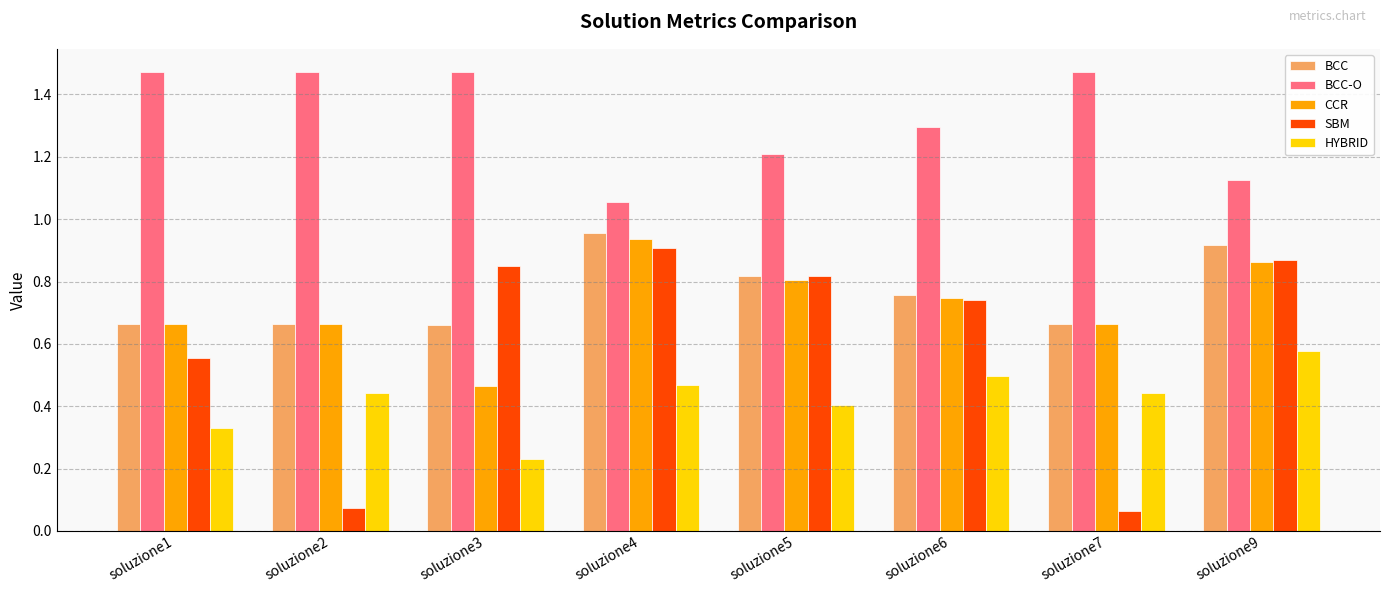

Is it true that BCC equals 0.3 at soluzione7?

False